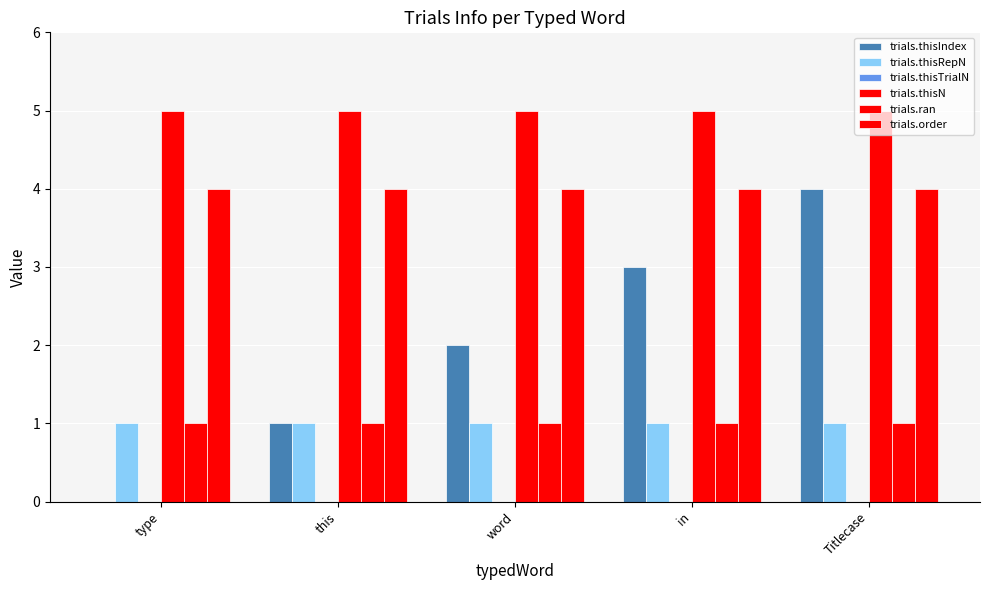

Which series has the largest total across all categories?

trials.thisN